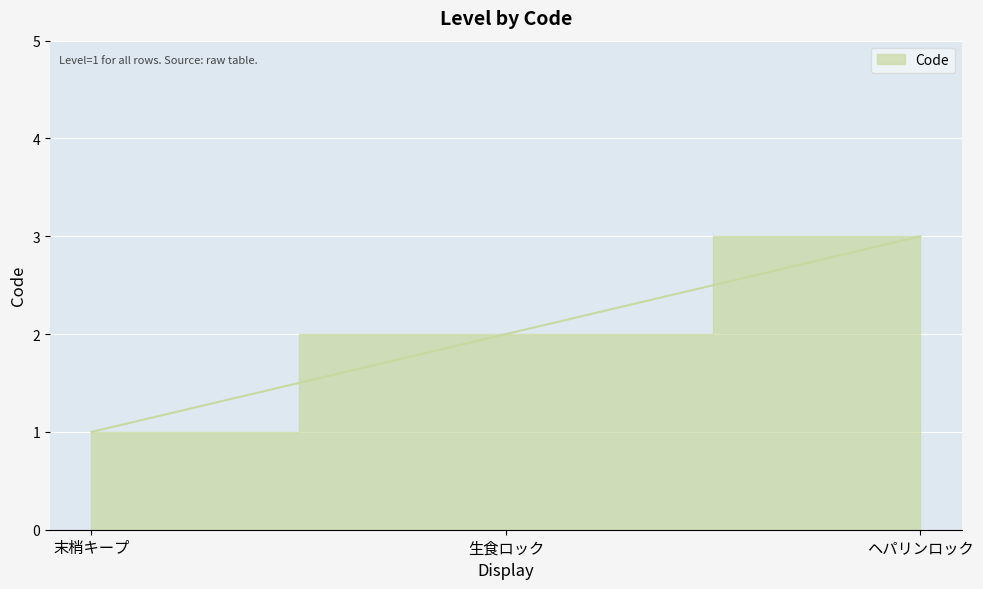

Rank the categories by value from lowest to highest.

末梢キープ, 生食ロック, ヘパリンロック